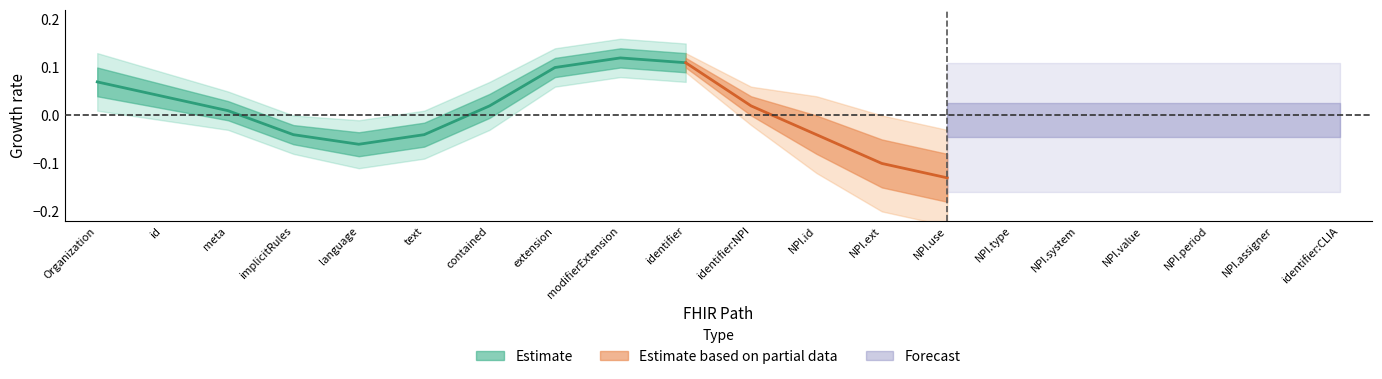

True or false: Estimate and Forecast intersect in this chart.

False